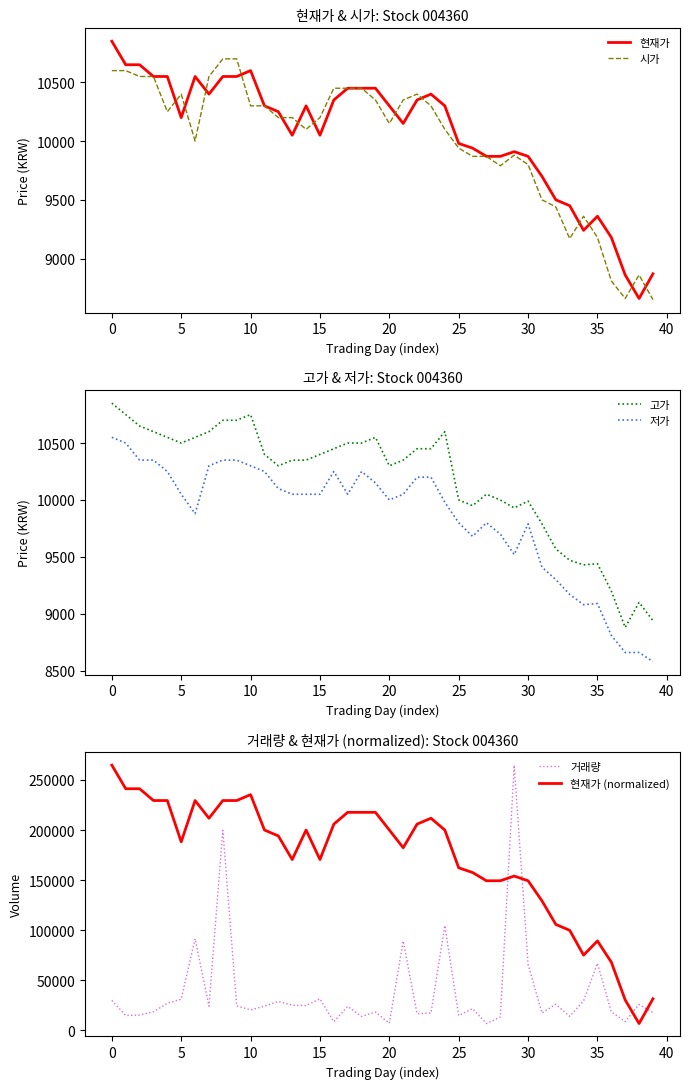

At which label is 현재가 closest to 9755?

31